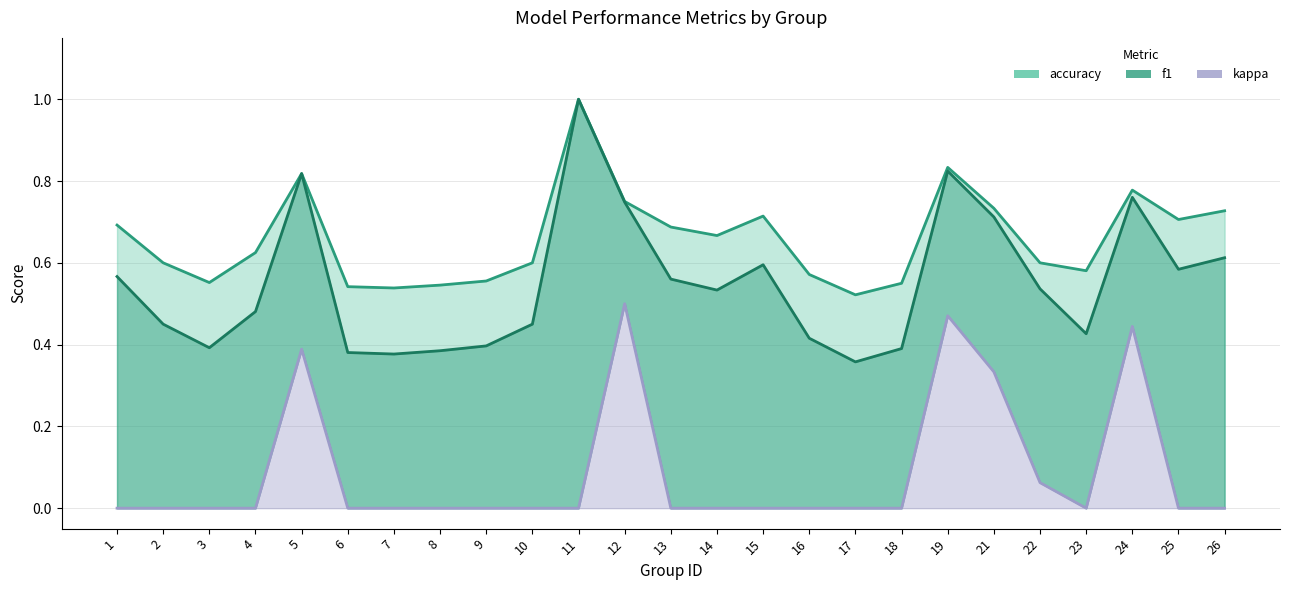

Where is kappa nearest to the value 0?

1